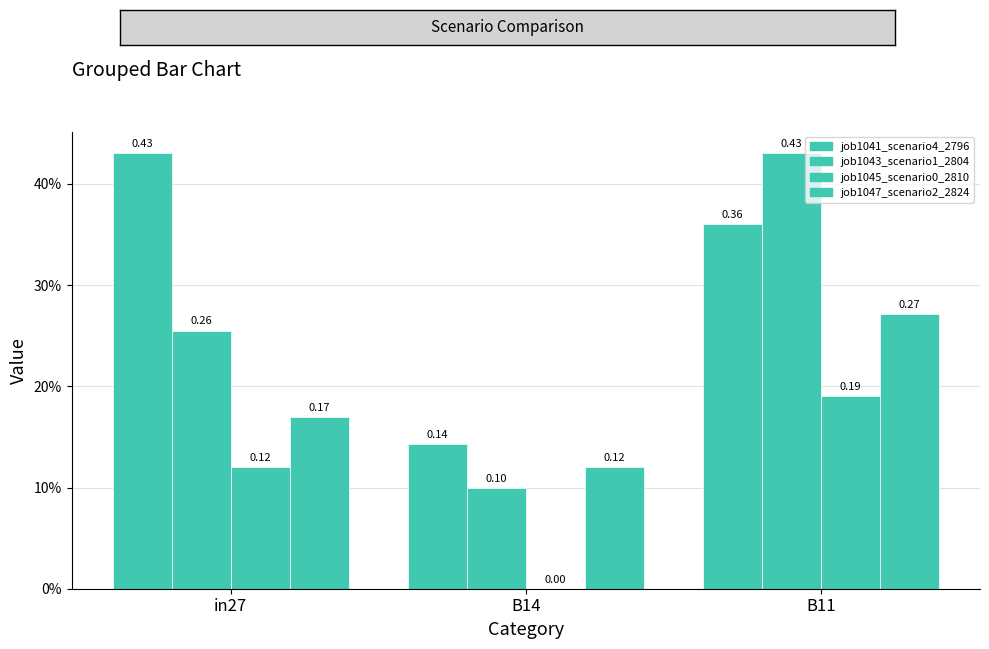

What are all the series names shown in the legend?

job1041_scenario4_2796, job1043_scenario1_2804, job1045_scenario0_2810, job1047_scenario2_2824